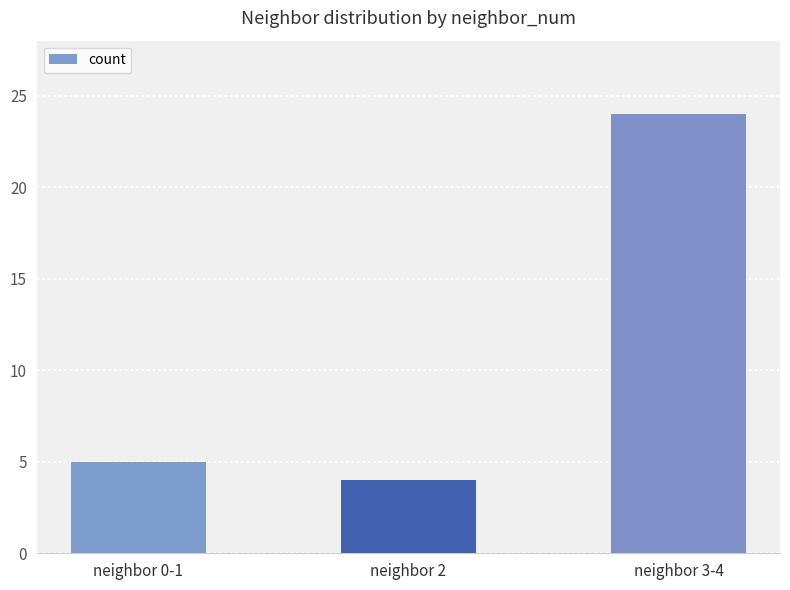

Does the chart contain any negative values?

No